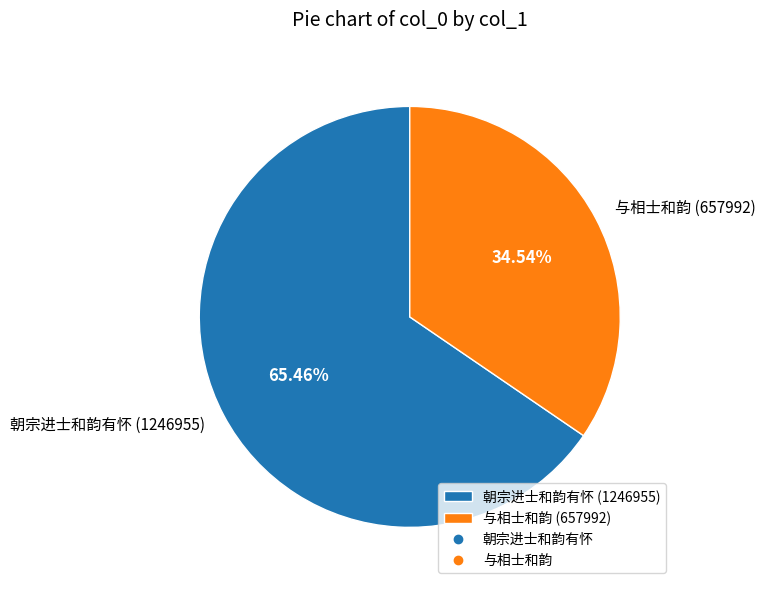

What is the total percentage of 朝宗进士和韵有怀 and 与相士和韵?

100.0%